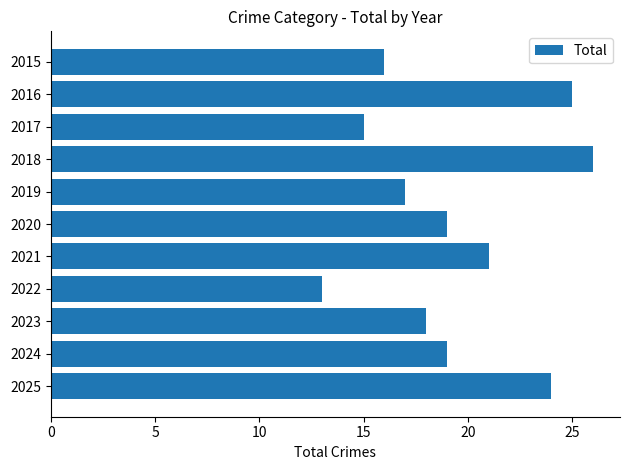

What is the change in value from 2017 to 2020?

+4